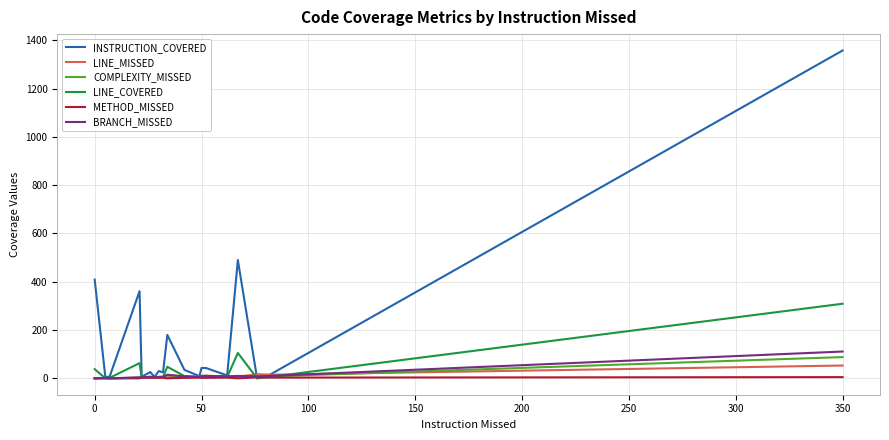

What is the maximum value shown in the chart?

1358